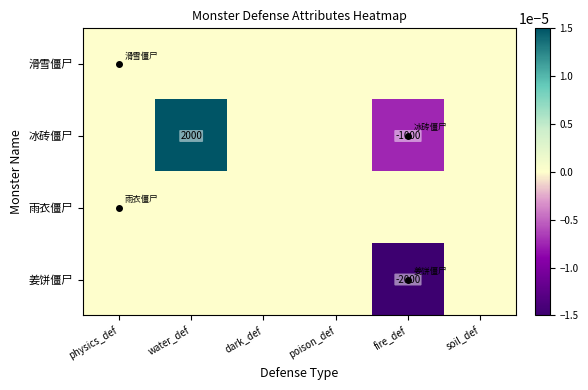

At how many categories does at least one series exceed 0?

1